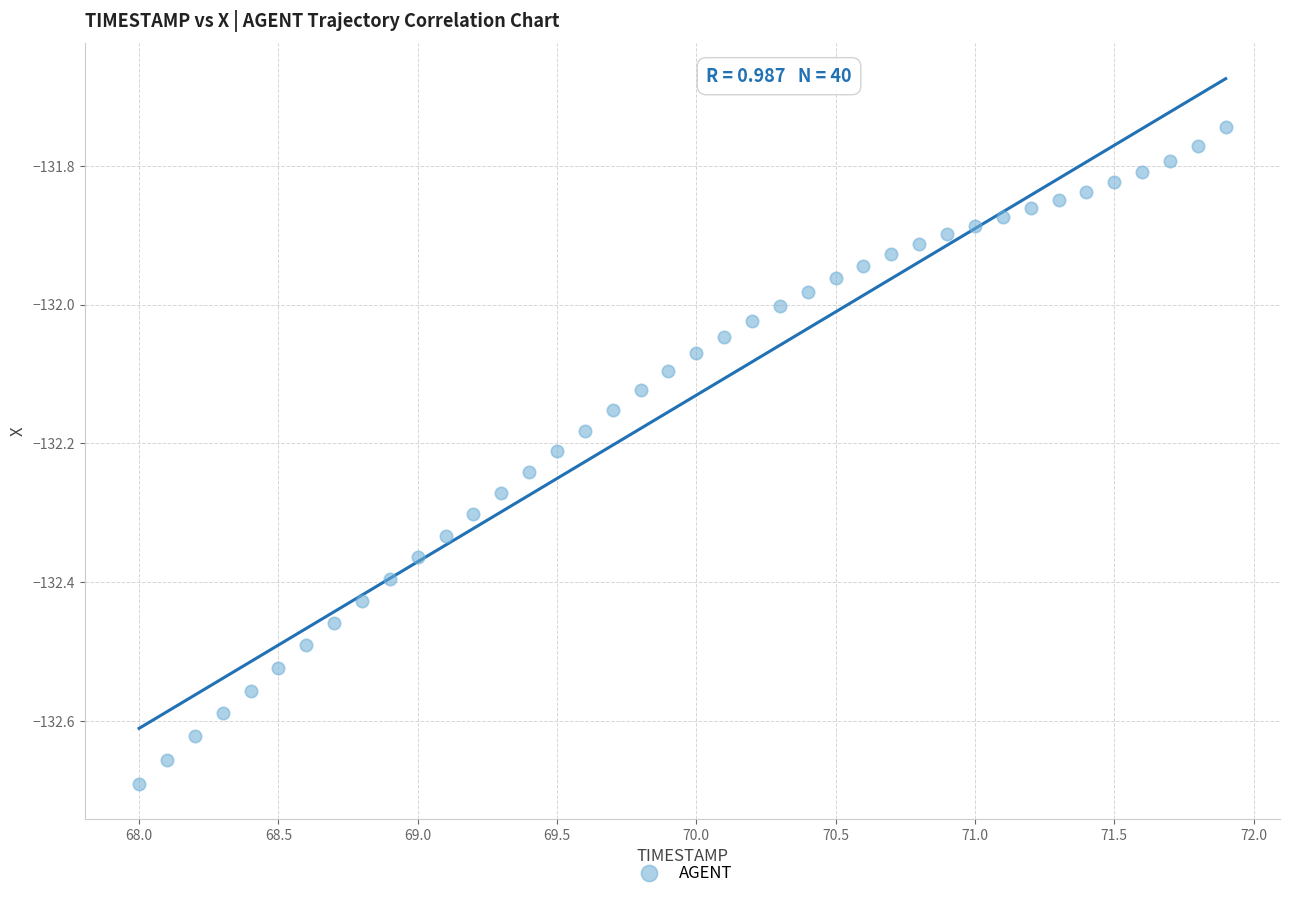

What is the range of Y values (max minus min)?

0.9